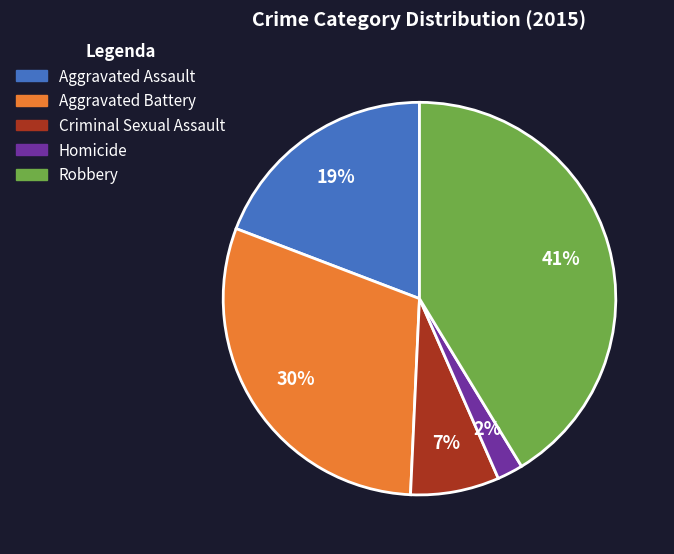

How many slices are in this pie chart?

5